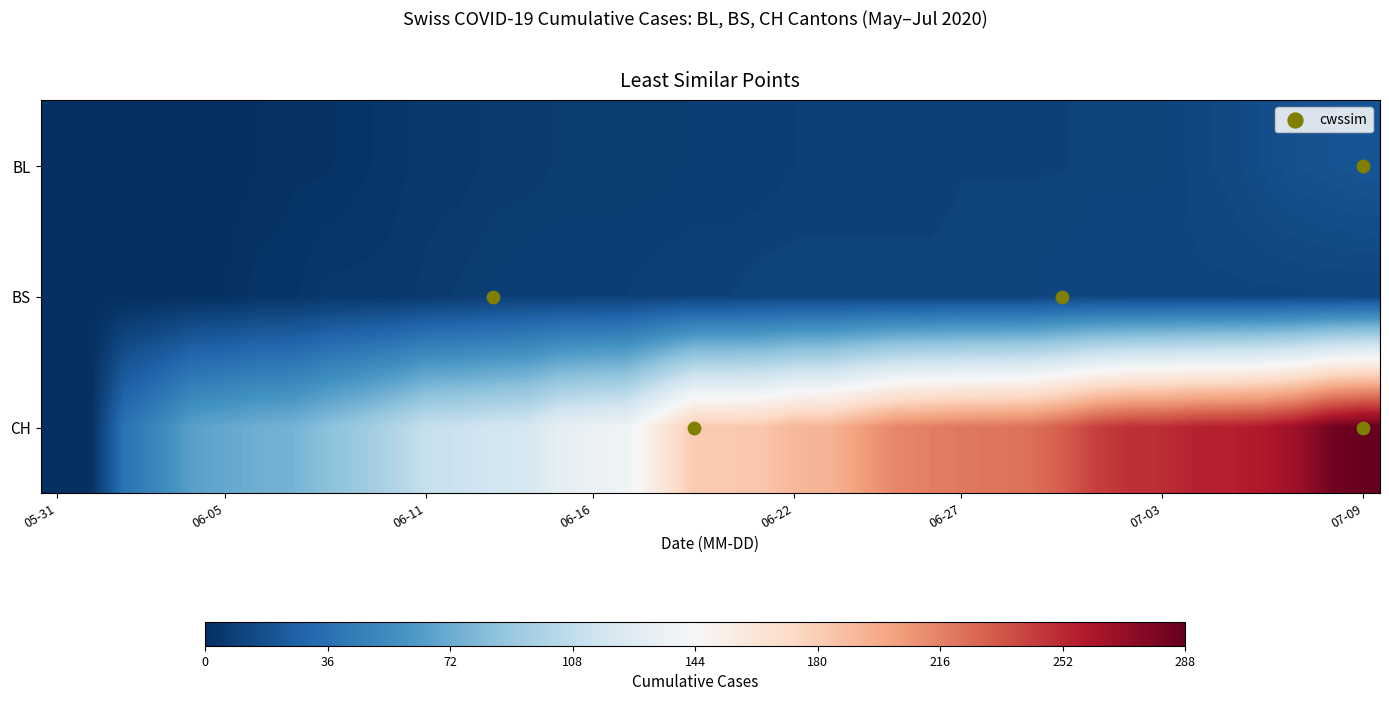

What is the maximum value for BS?

12